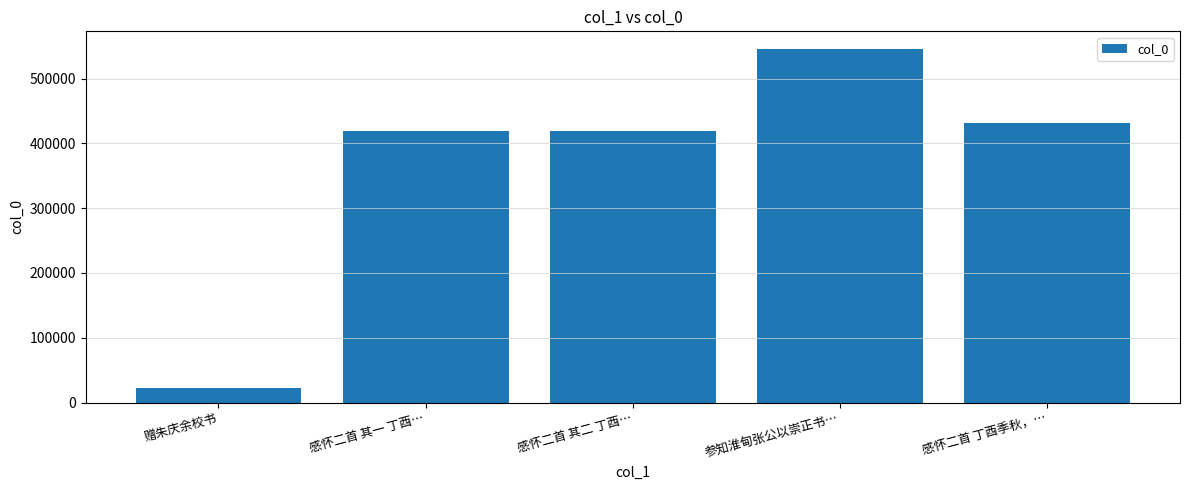

How many series are shown in this chart?

1